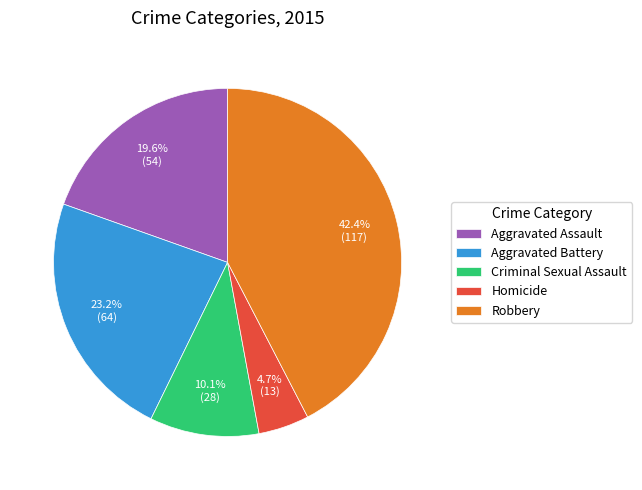

To the nearest percent, what is the average slice percentage?

20%